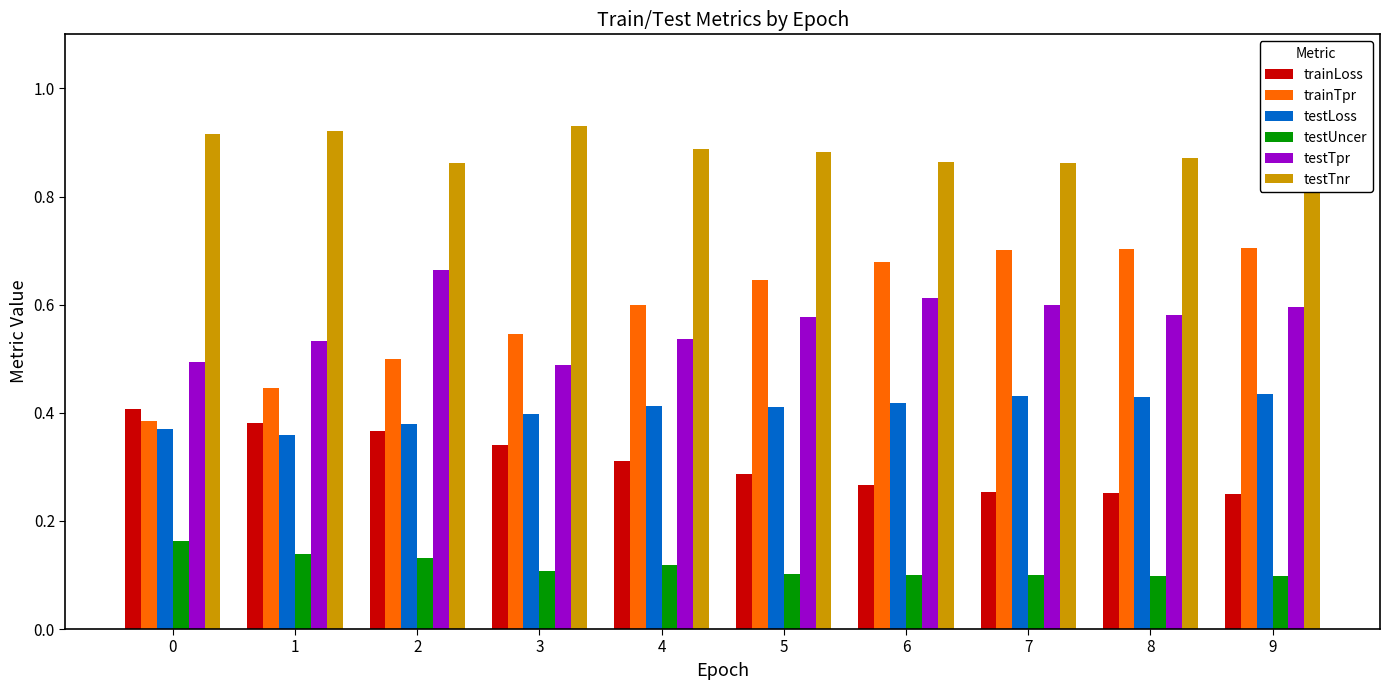

How many bars are there in each group?

6